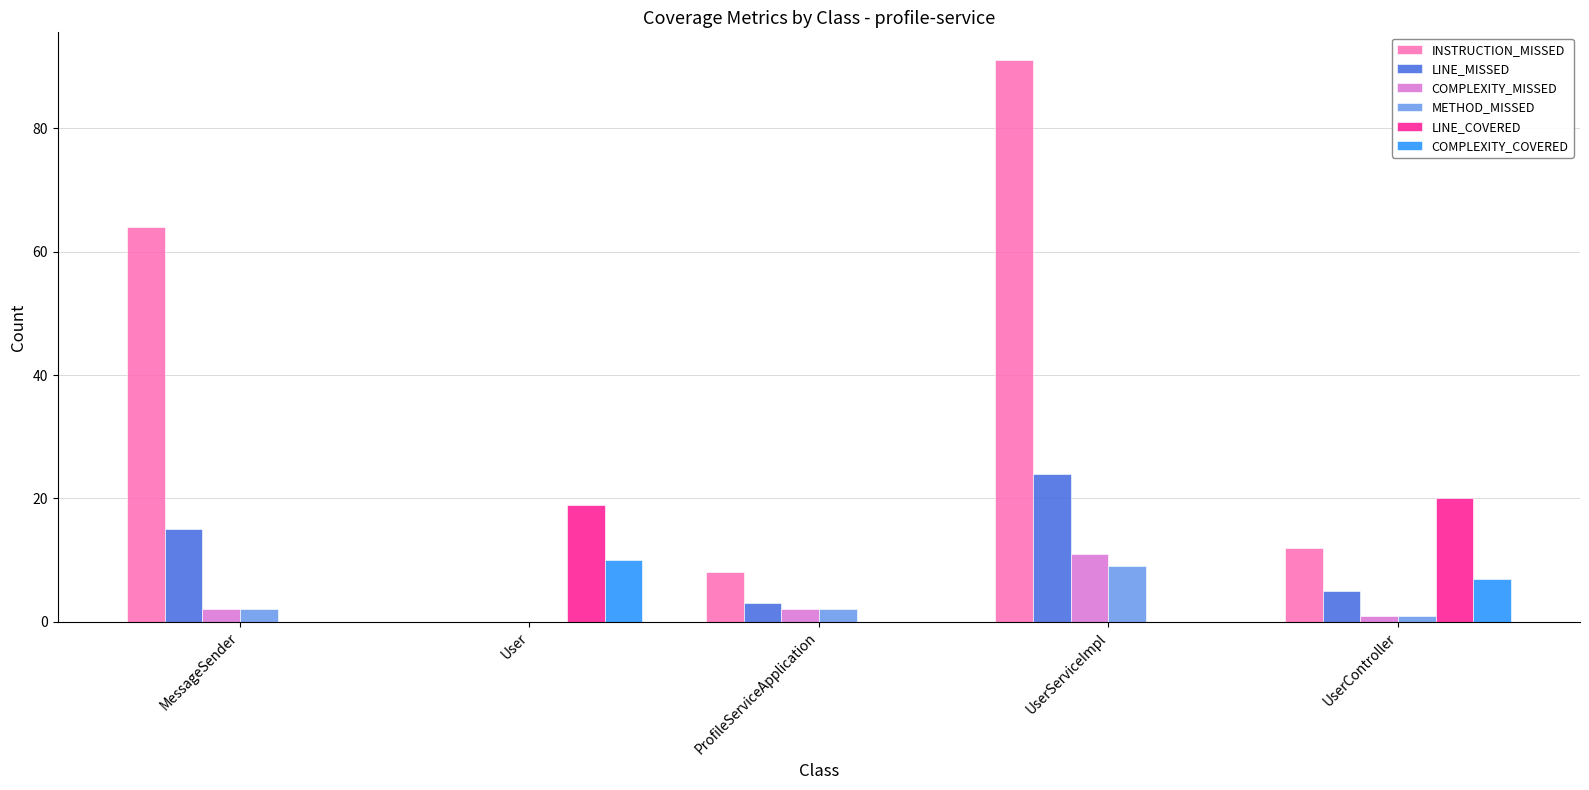

What is the difference between the LINE_COVERED values at MessageSender and User?

19